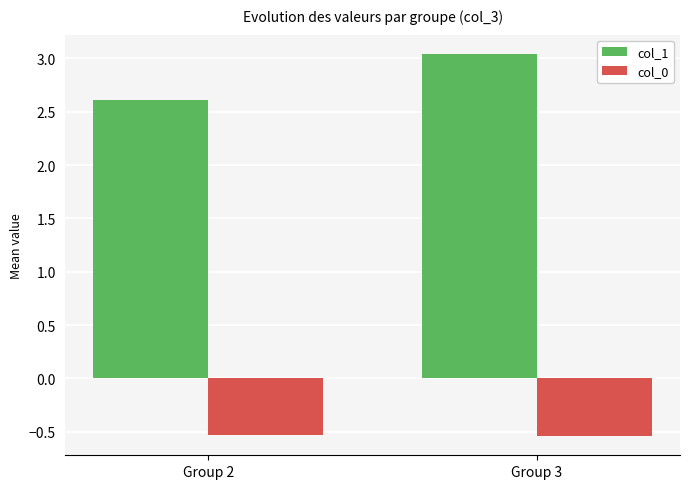

What is the spread (max minus min) of values at Group 2?

3.1